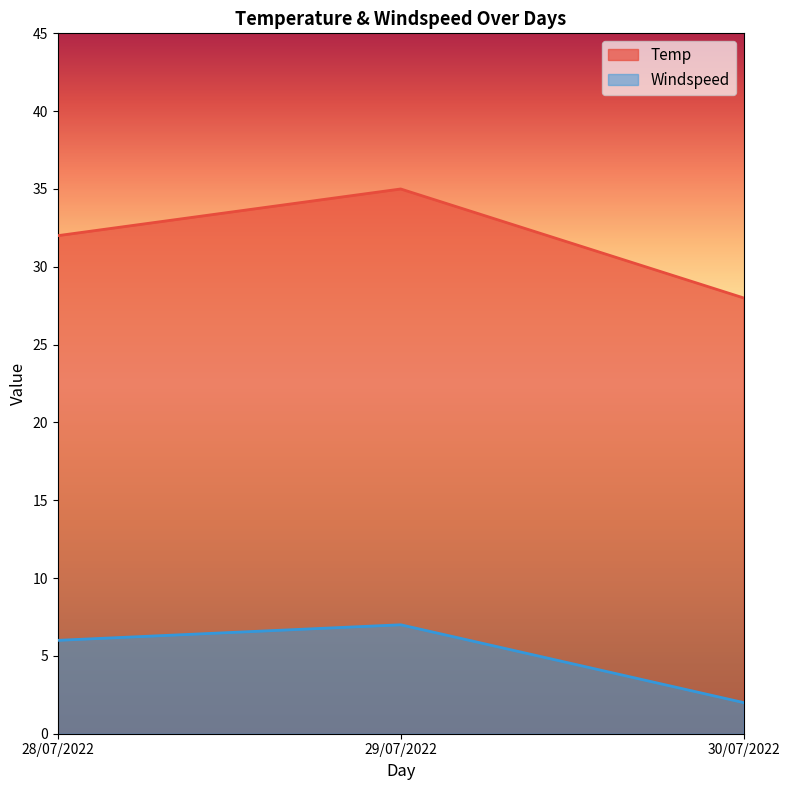

The Temp series shows 28 at 30/07/2022. True or false?

True